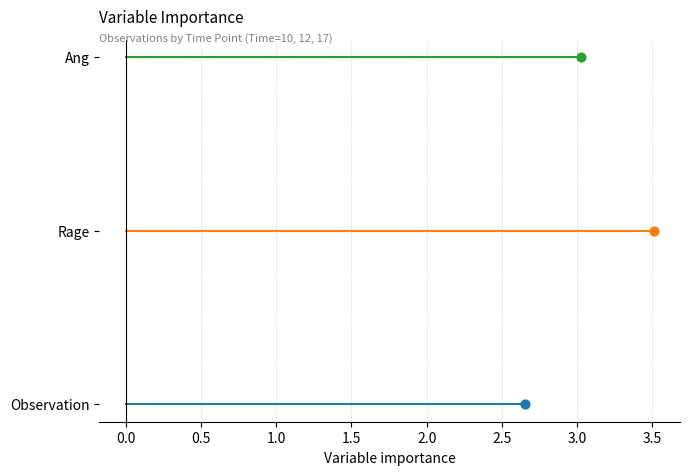

Is the value of Ang at 0.0 greater than the value of Observation at 0.0?

Yes